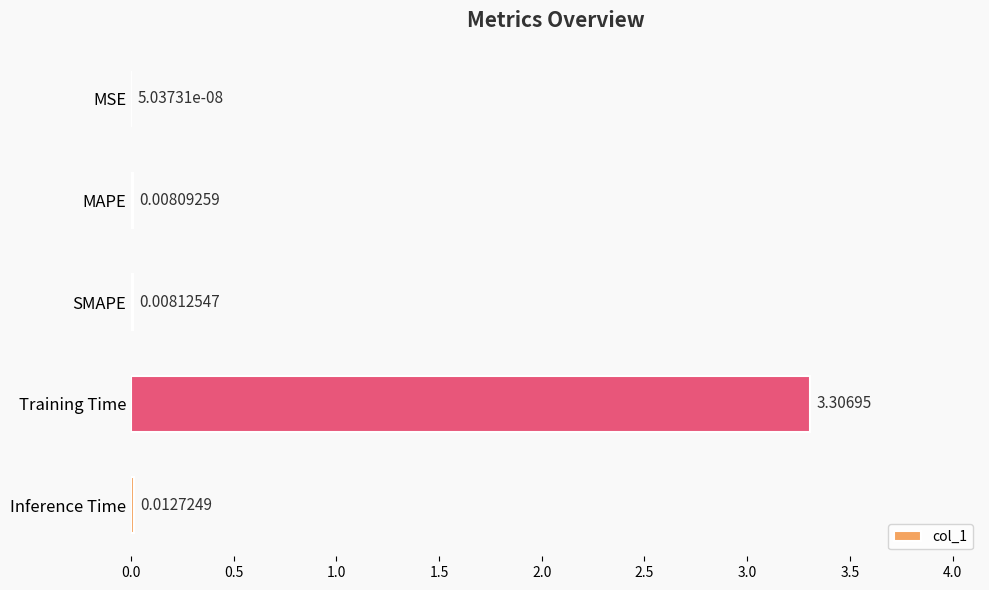

What is the change in value from SMAPE to Training Time?

+3.3